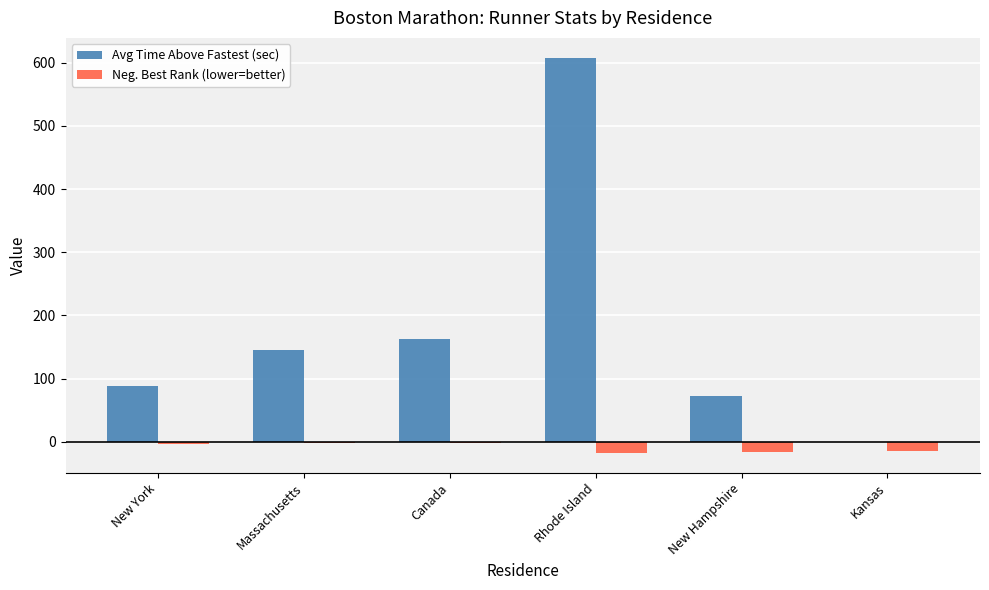

Which series has the largest total across all categories?

Avg Time Above Fastest (sec)